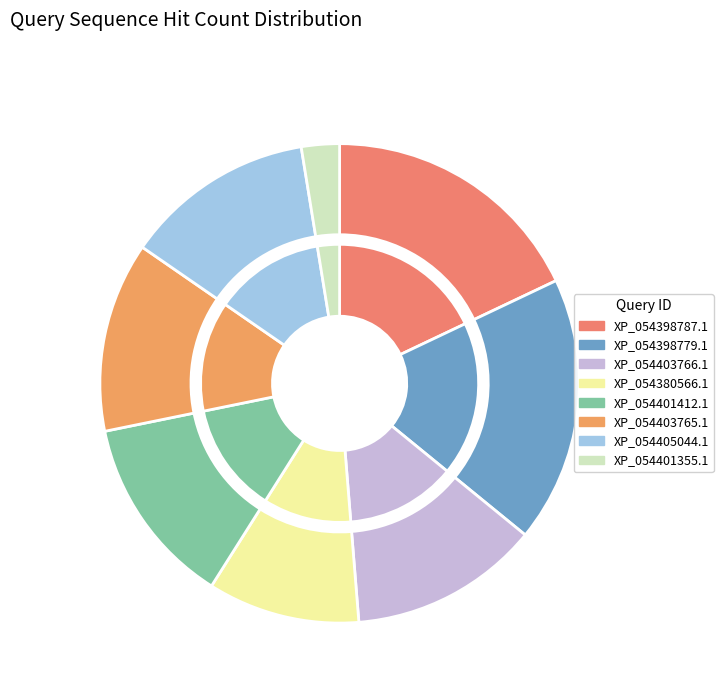

Does XP_054403765.1 represent more than half of the total?

No